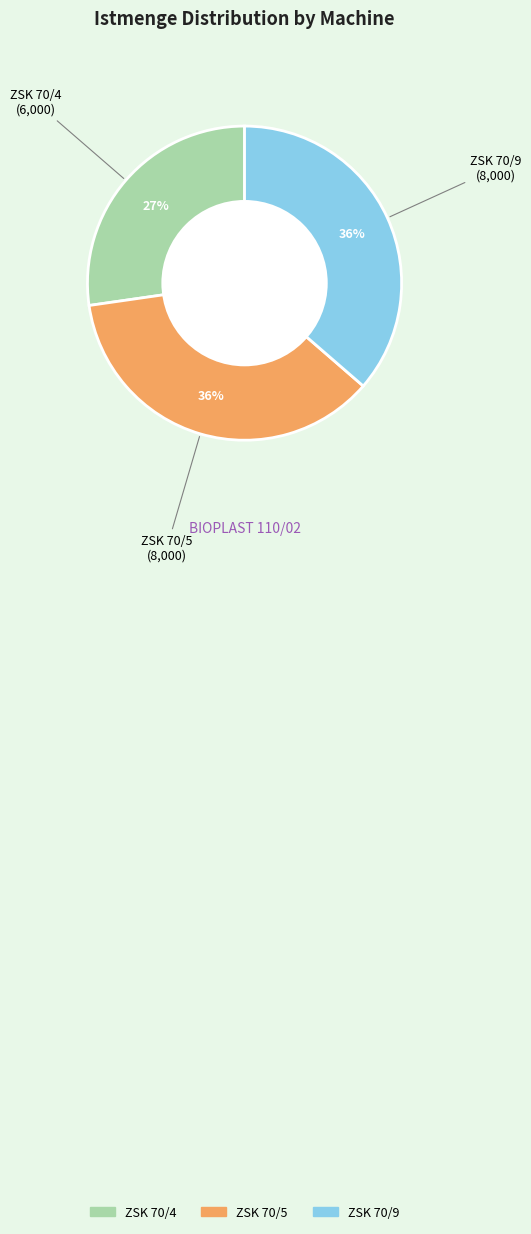

Which category has the smallest portion of the pie?

ZSK 70/4